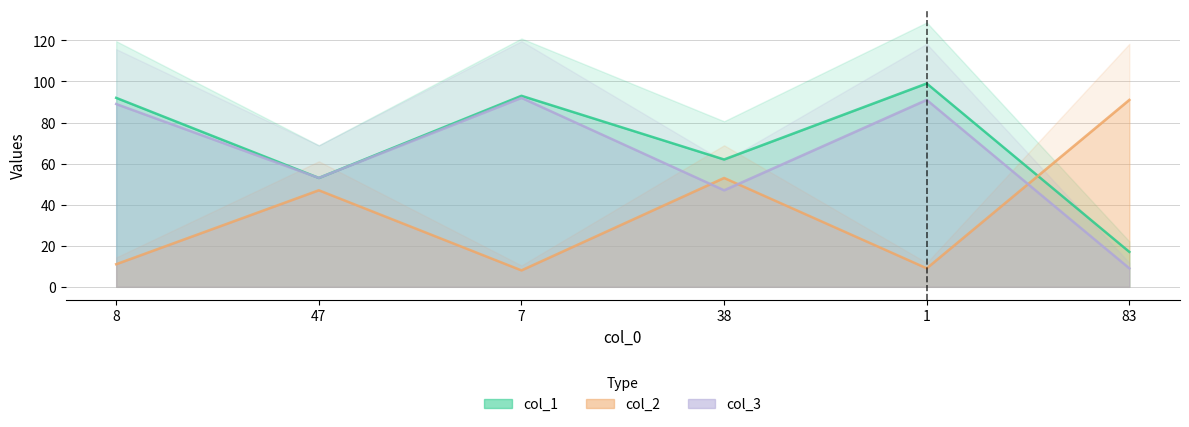

True or false: col_1 and col_3 intersect in this chart.

False